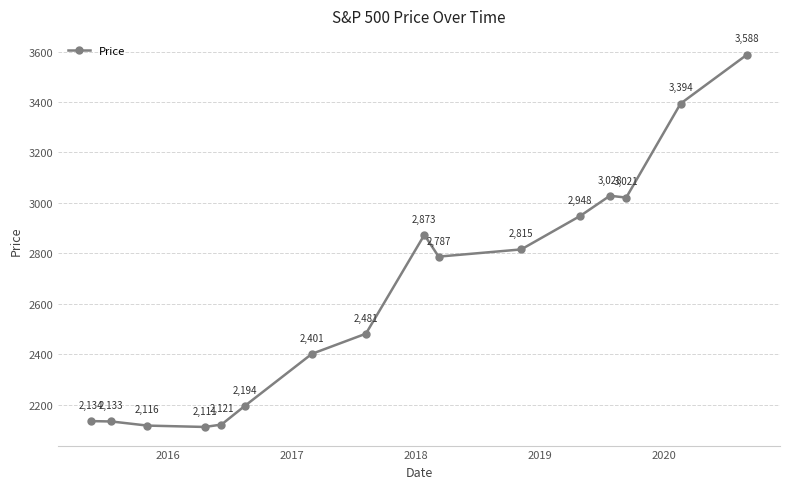

How many points are lower than both their immediate neighbors (excluding endpoints)?

3